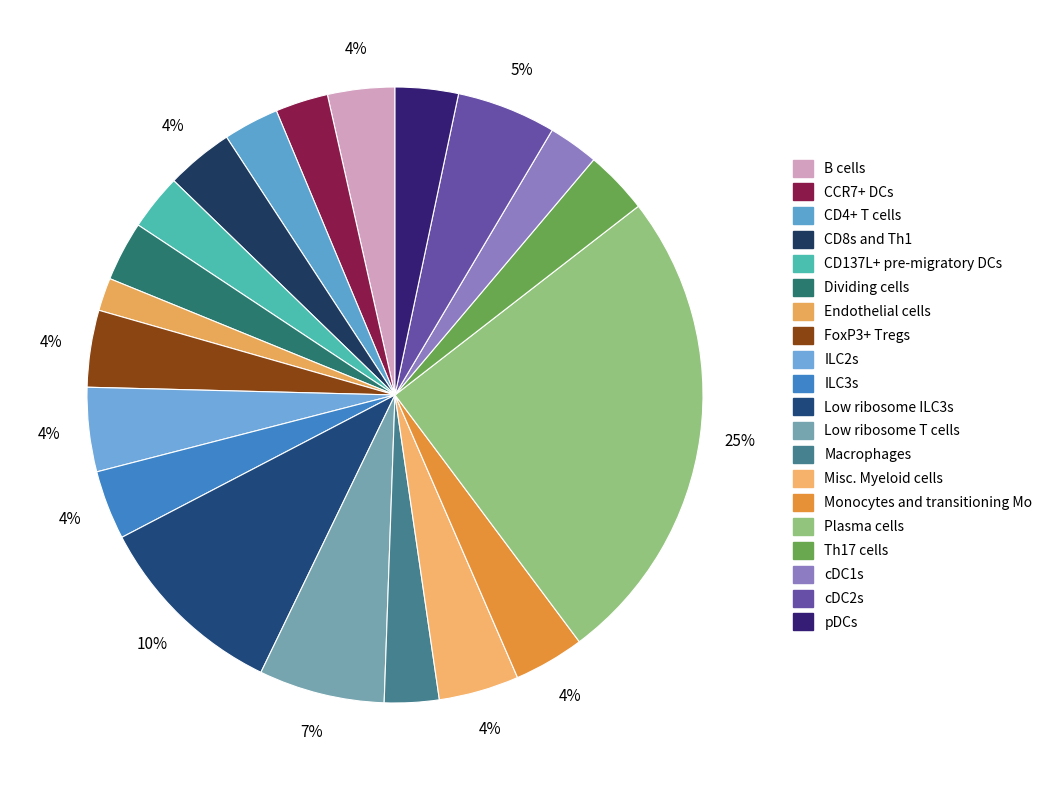

To the nearest percent, what is the difference between the largest and smallest slice percentages?

24%